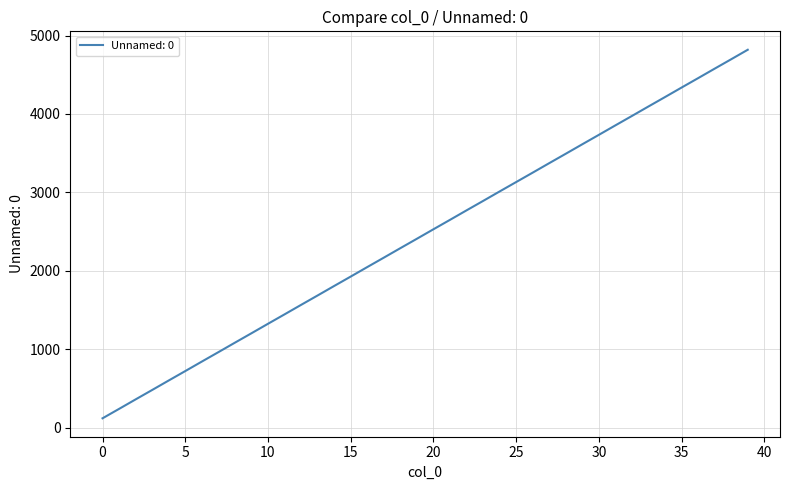

What is the smallest value displayed?

120